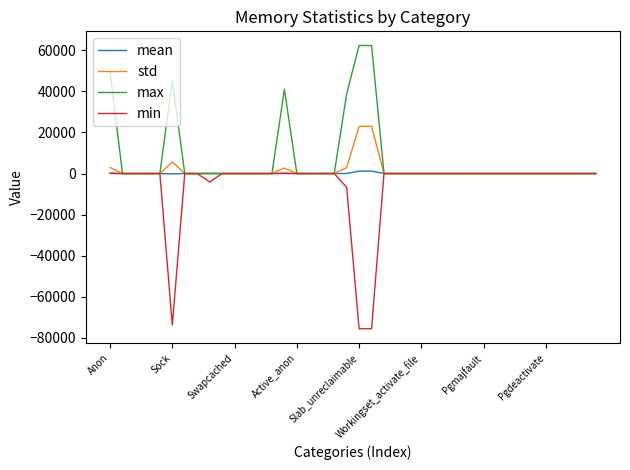

What is the greatest value displayed?

62304.0